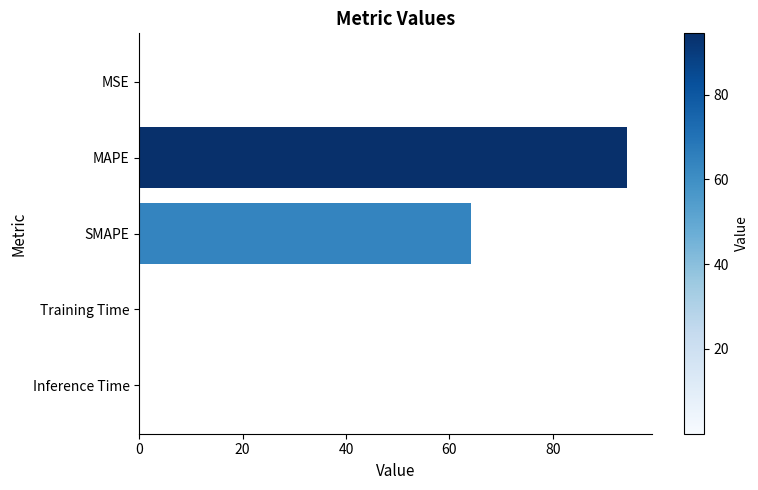

What is the sum of all values?

158.7